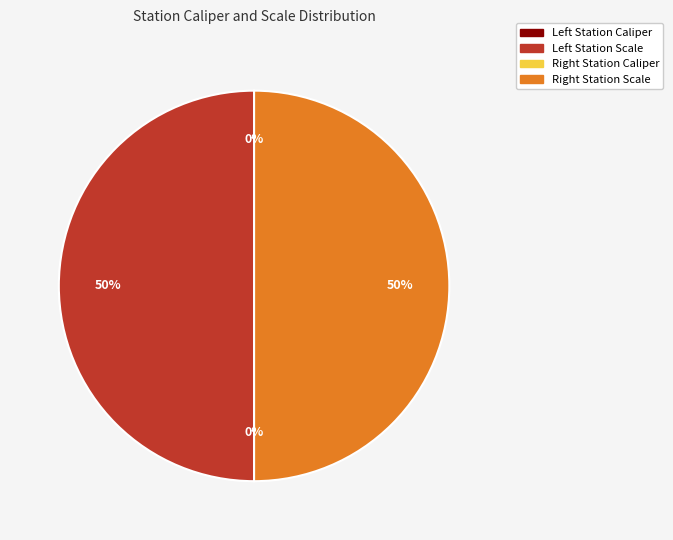

Count the number of slices in the pie.

4